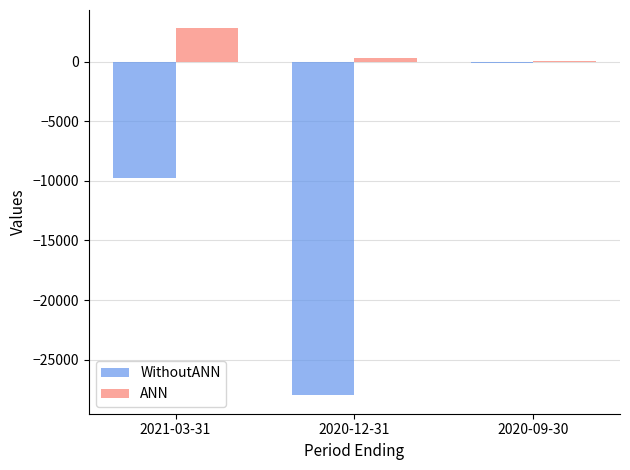

What is the maximum value shown in the chart?

2800